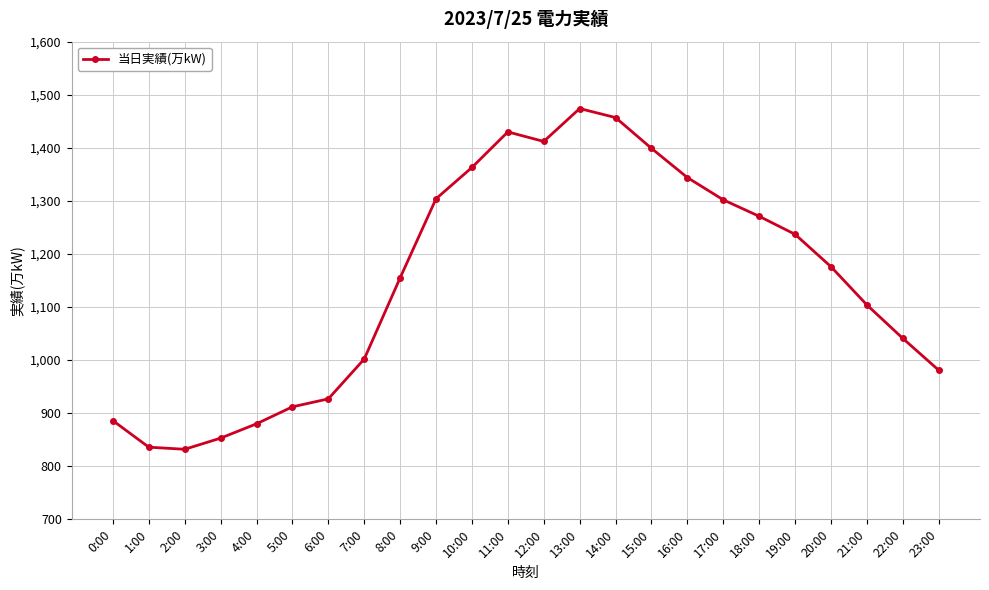

The chart shows a value of 912 at 5:00. True or false?

True